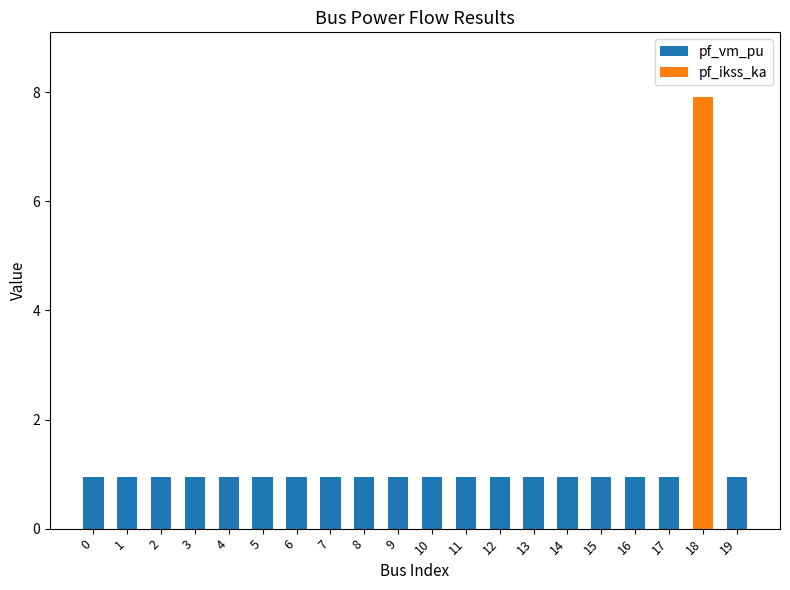

True or false: pf_vm_pu has a value of 0.9 at 0.

True